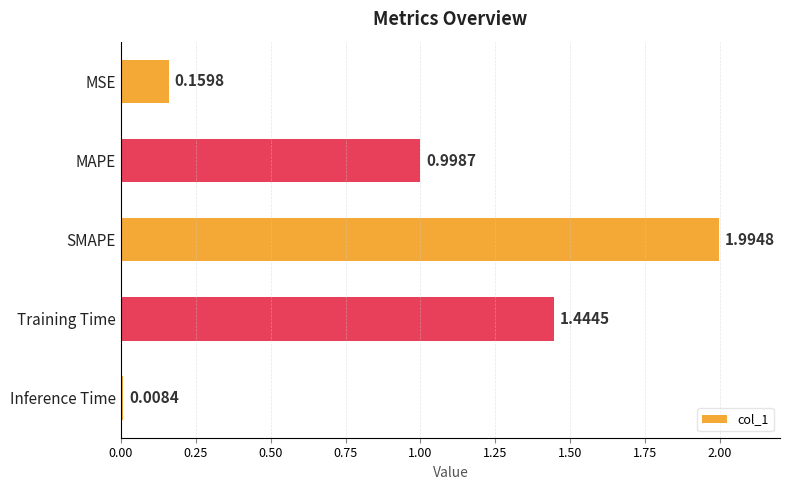

At which label is the value closest to 1?

MAPE